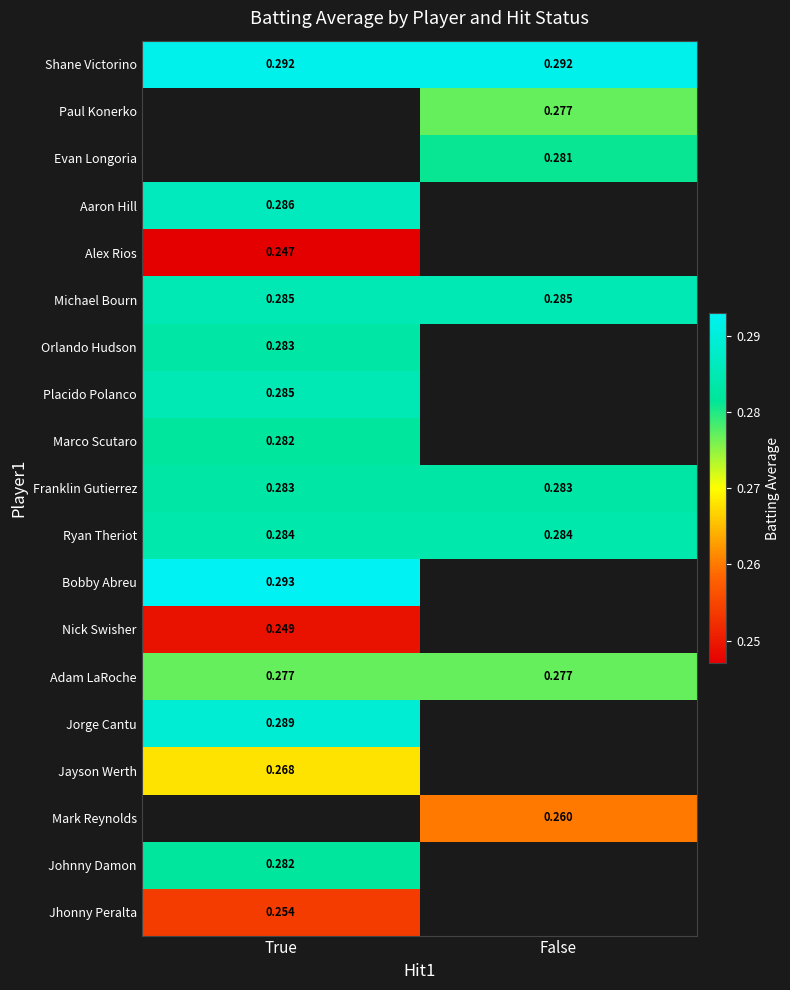

Where is Jayson Werth nearest to the value 0?

True